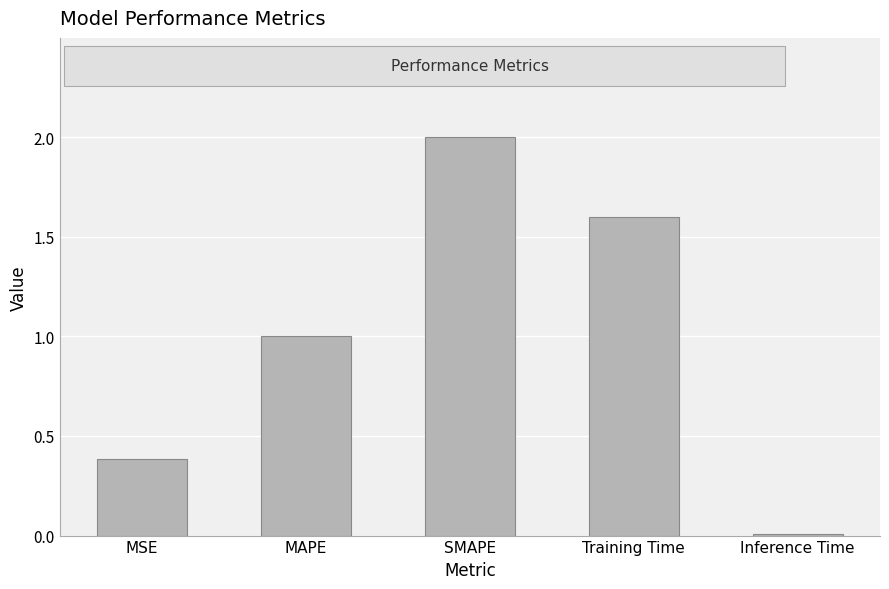

What position from the left is Training Time?

4